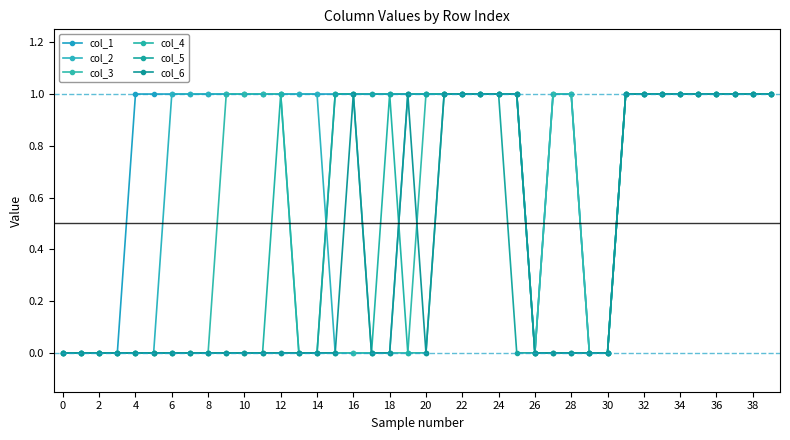

How many data points does each series have?

40